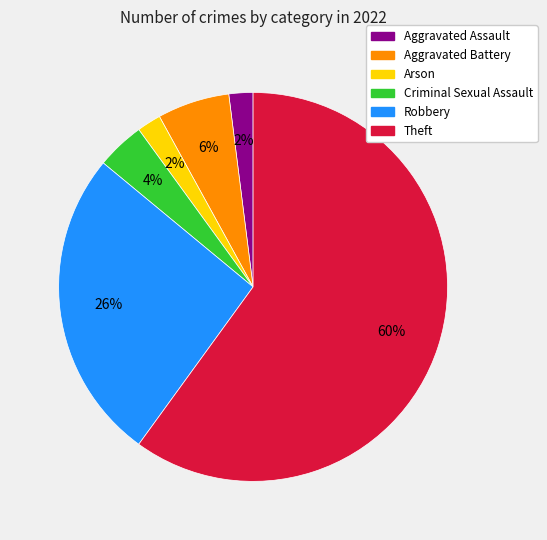

How many slices are in this pie chart?

6